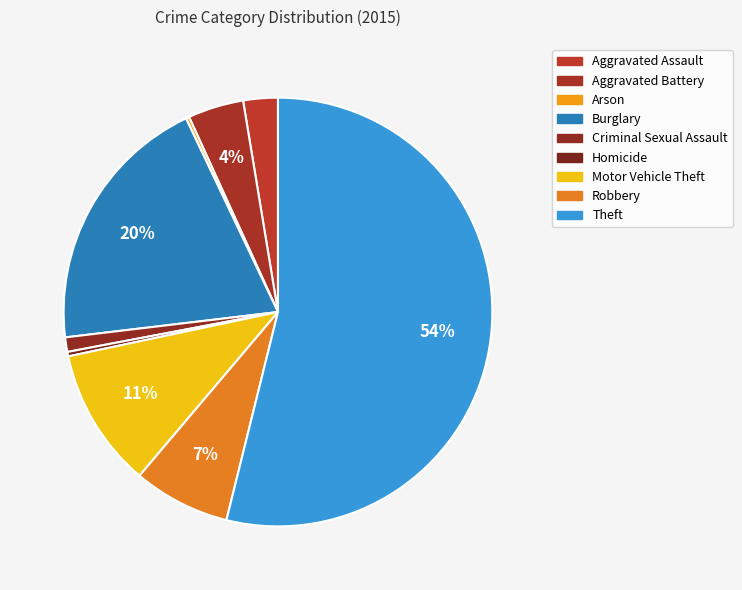

Rank the categories by value from highest to lowest.

Theft, Burglary, Motor Vehicle Theft, Robbery, Aggravated Battery, Aggravated Assault, Criminal Sexual Assault, Homicide, Arson